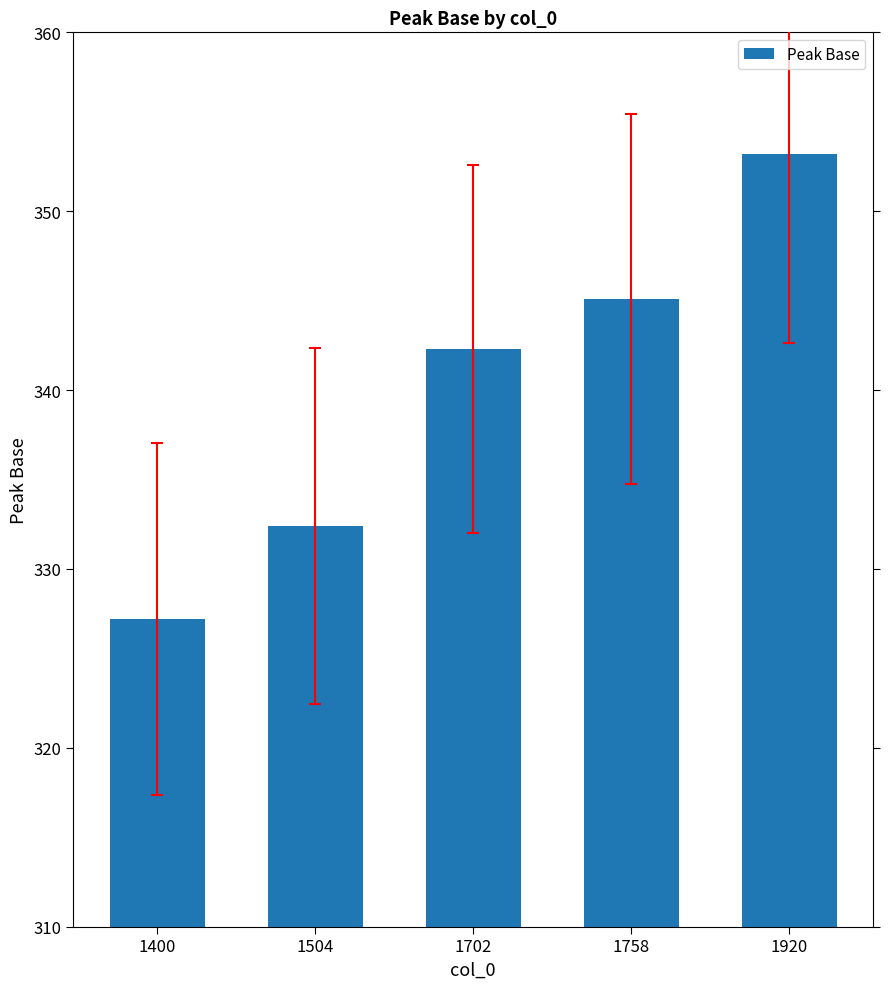

Rank the categories by value from highest to lowest.

1920, 1758, 1702, 1504, 1400